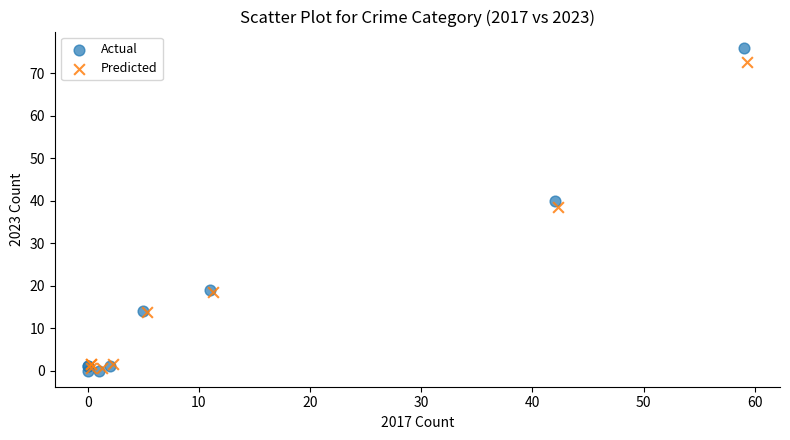

What are all the series names shown in the legend?

Actual, Predicted